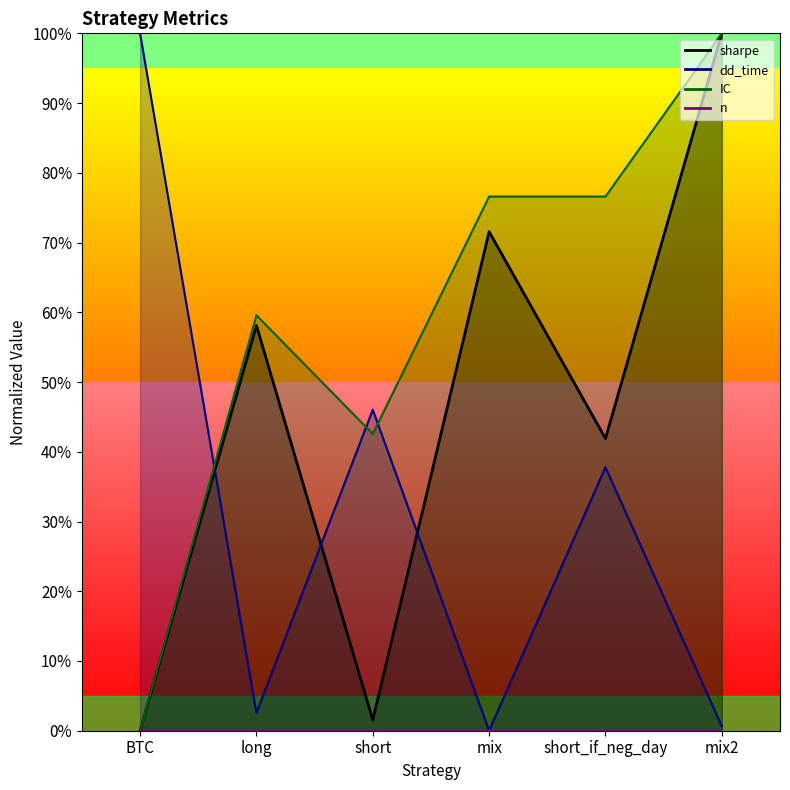

What is the label of the 2nd point from the left?

long